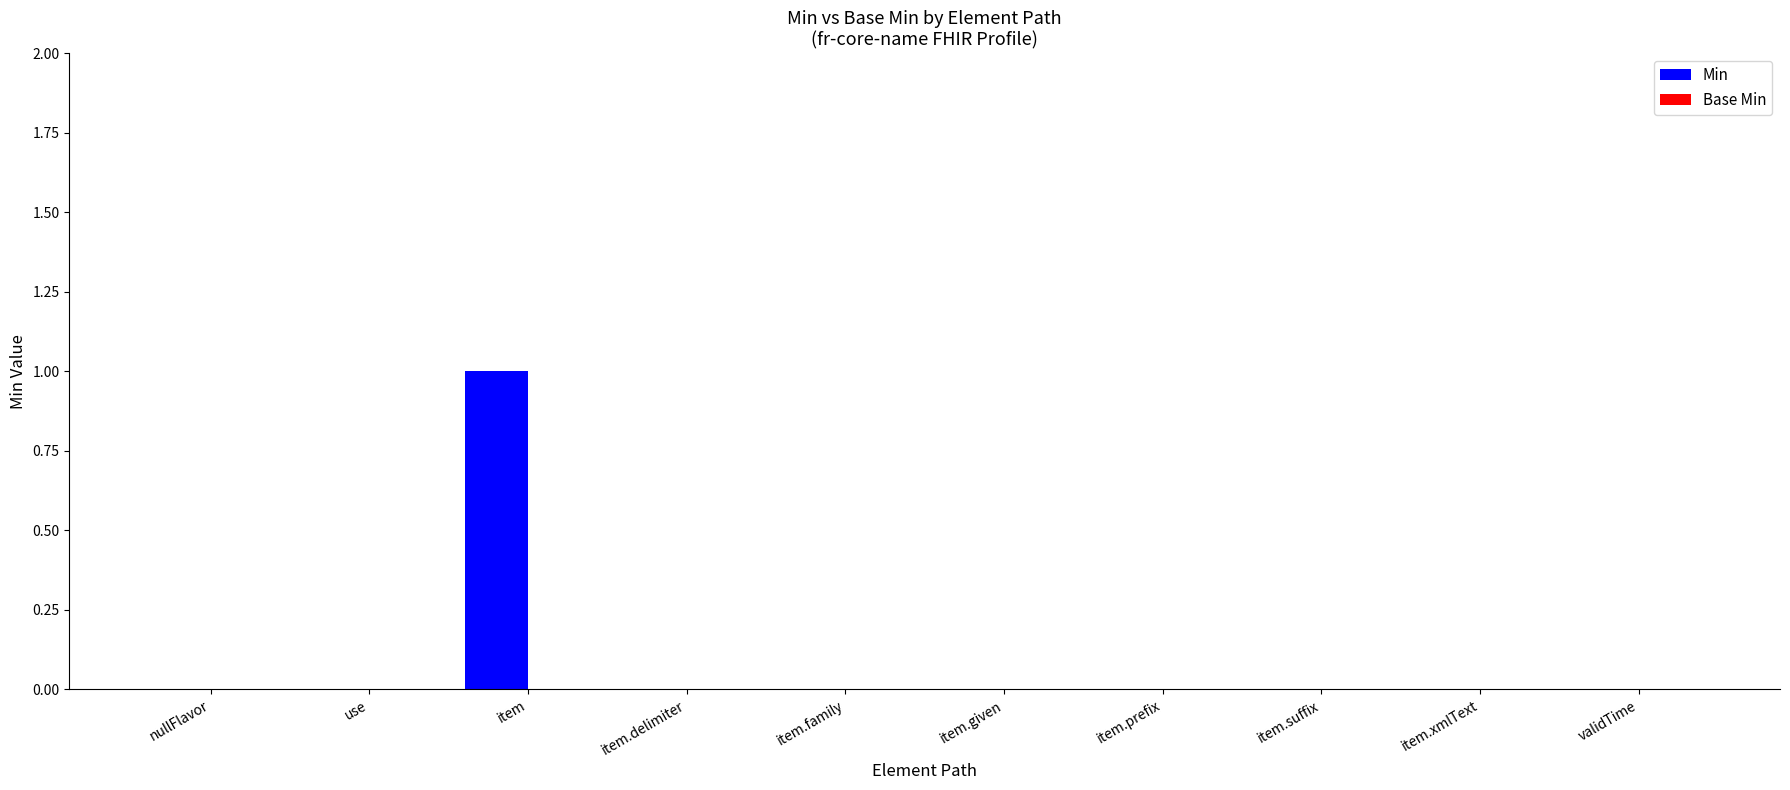

Between item and item.xmlText, which is larger?

item